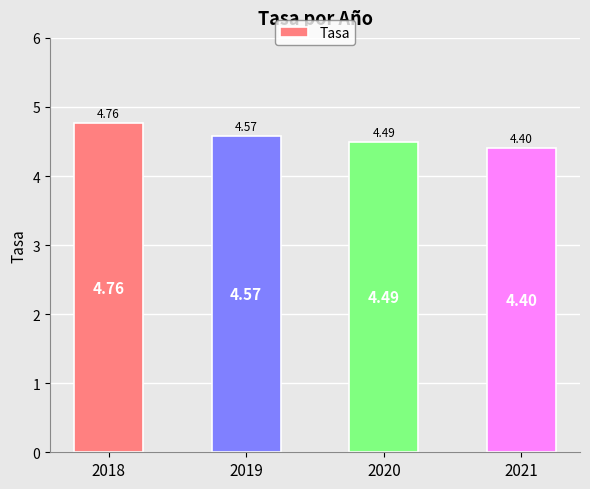

List the labels in order of value, largest first.

2018, 2019, 2020, 2021